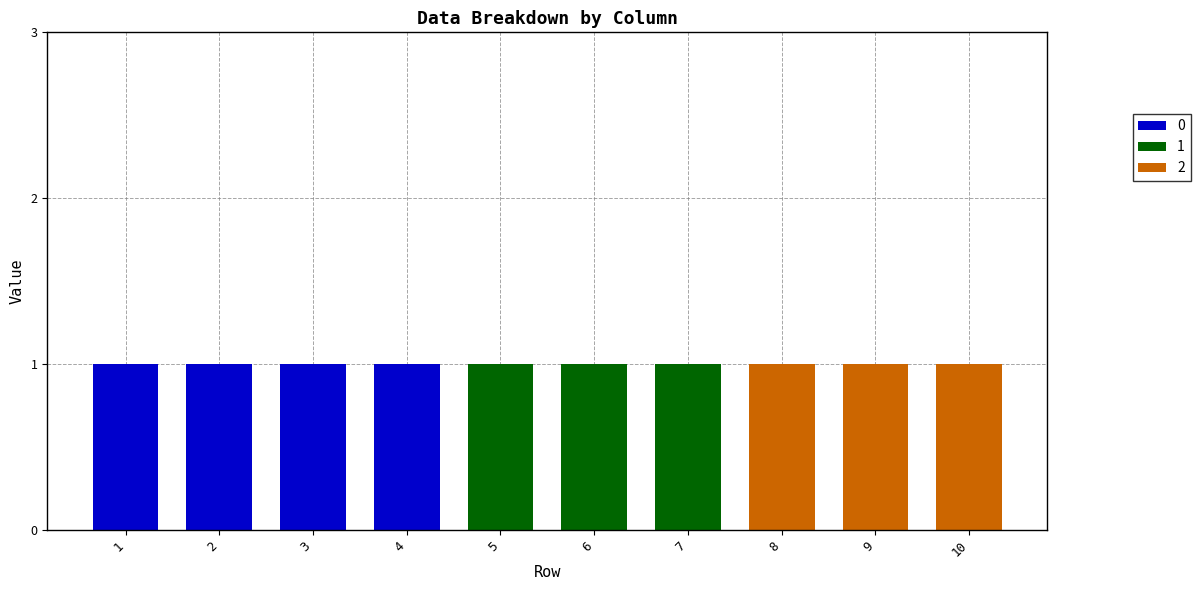

The 0 series shows 0 at 5. True or false?

True